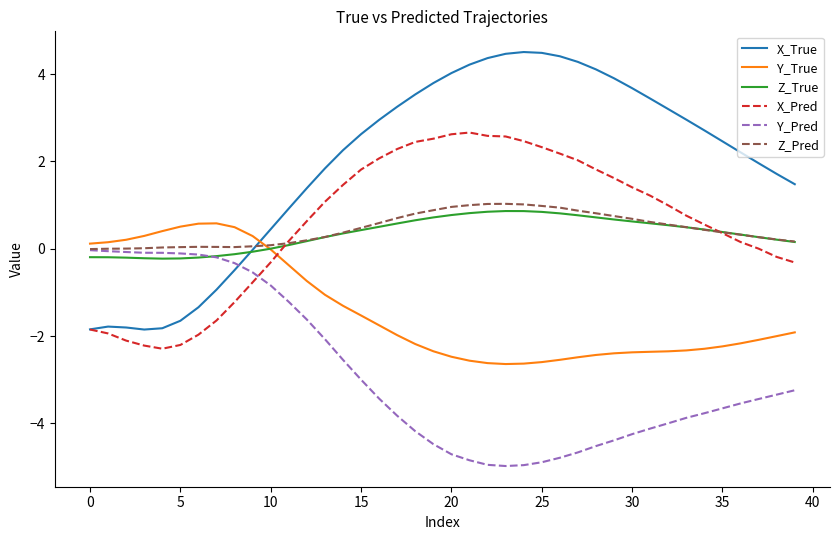

Which series ends up on top after the final intersection of Y_Pred and X_True?

X_True